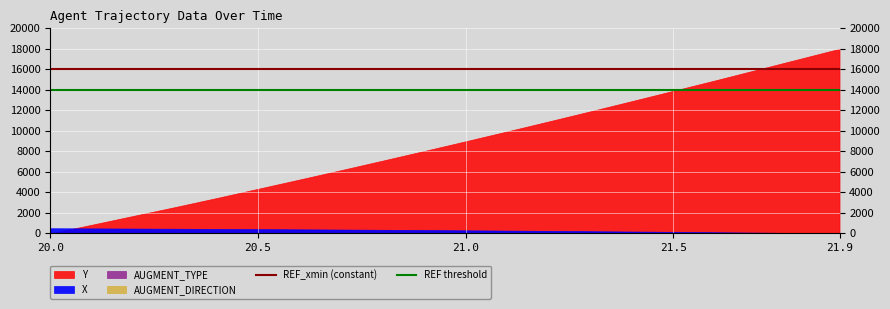

What is the value of the REF threshold point at the 2nd from the left?

14000